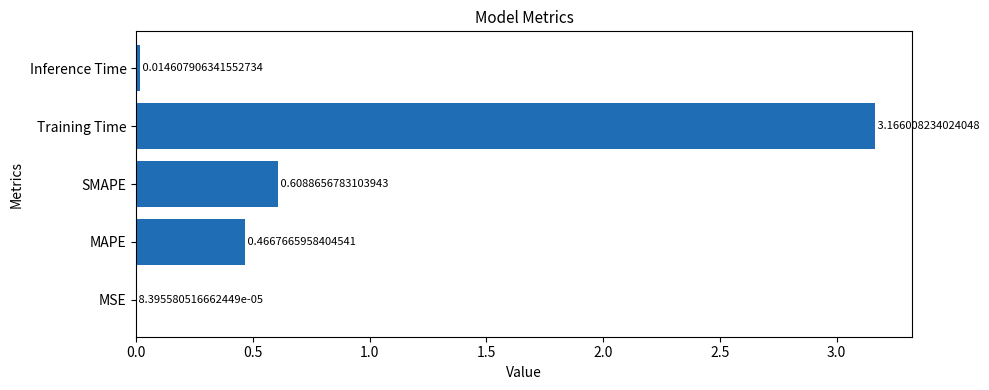

What is the sum of all values?

4.3